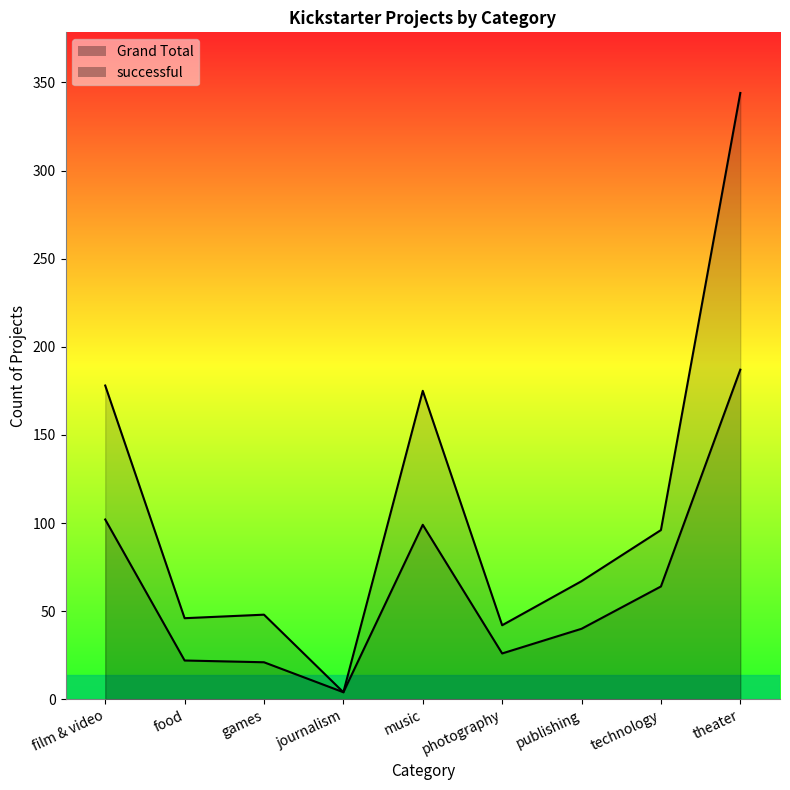

What is the minimum value for successful?

4